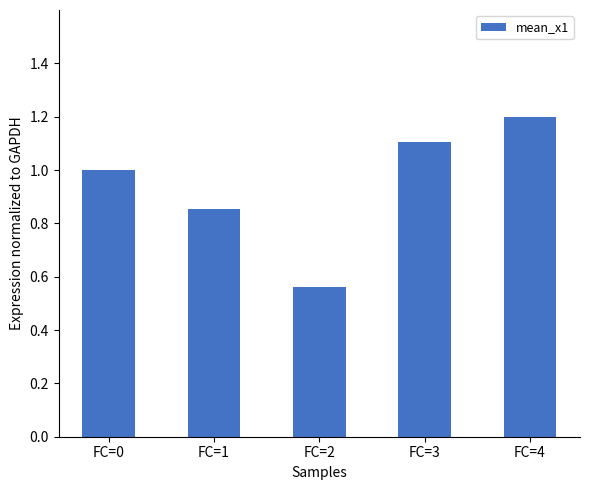

What is the sum of the values at FC=0 and FC=3?

2.1